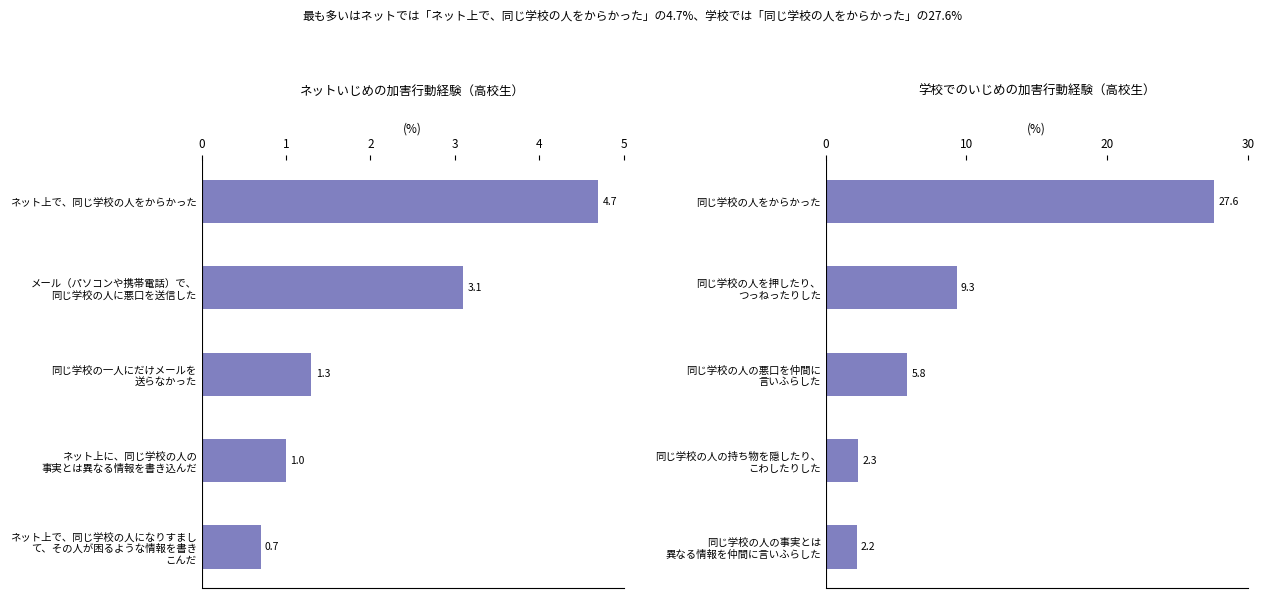

What value does the 学校いじめ series have at 同じ学校の人を押したり、 つっねったりした?

9.3